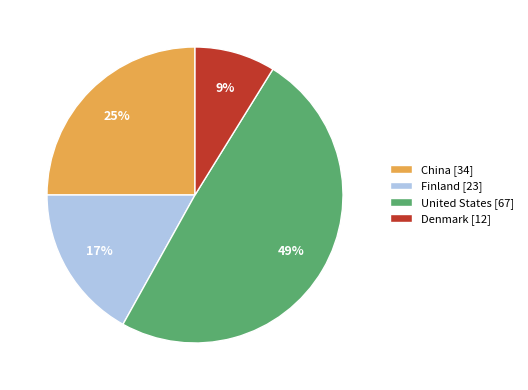

Which slice is the smallest?

Denmark